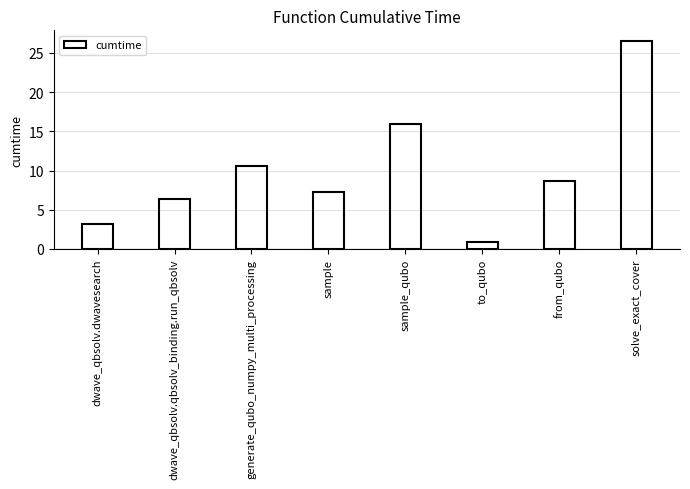

Rank the categories by value from highest to lowest.

solve_exact_cover, sample_qubo, generate_qubo_numpy_multi_processing, from_qubo, sample, dwave_qbsolv.qbsolv_binding.run_qbsolv, dwave_qbsolv.dwavesearch, to_qubo